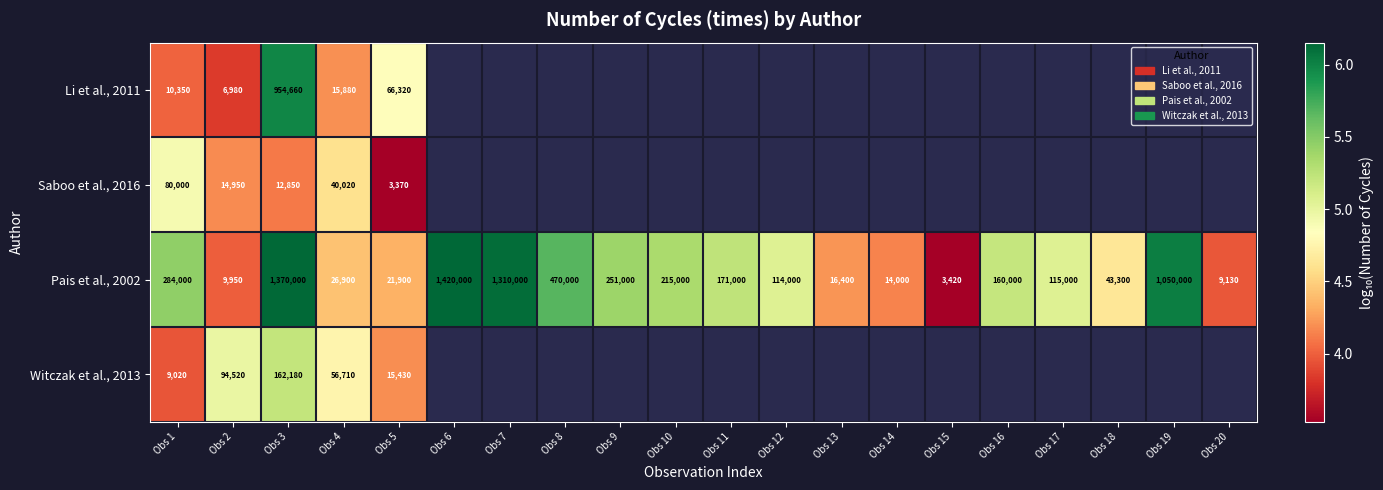

At which label is Pais et al., 2002 closest to 4?

Obs 2